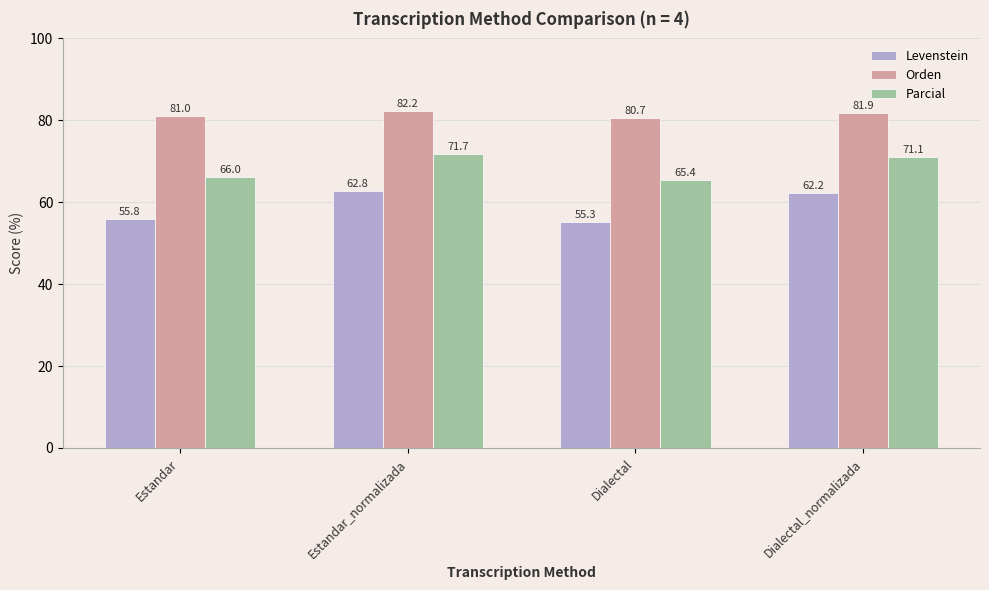

What is the minimum value shown in the chart?

55.3